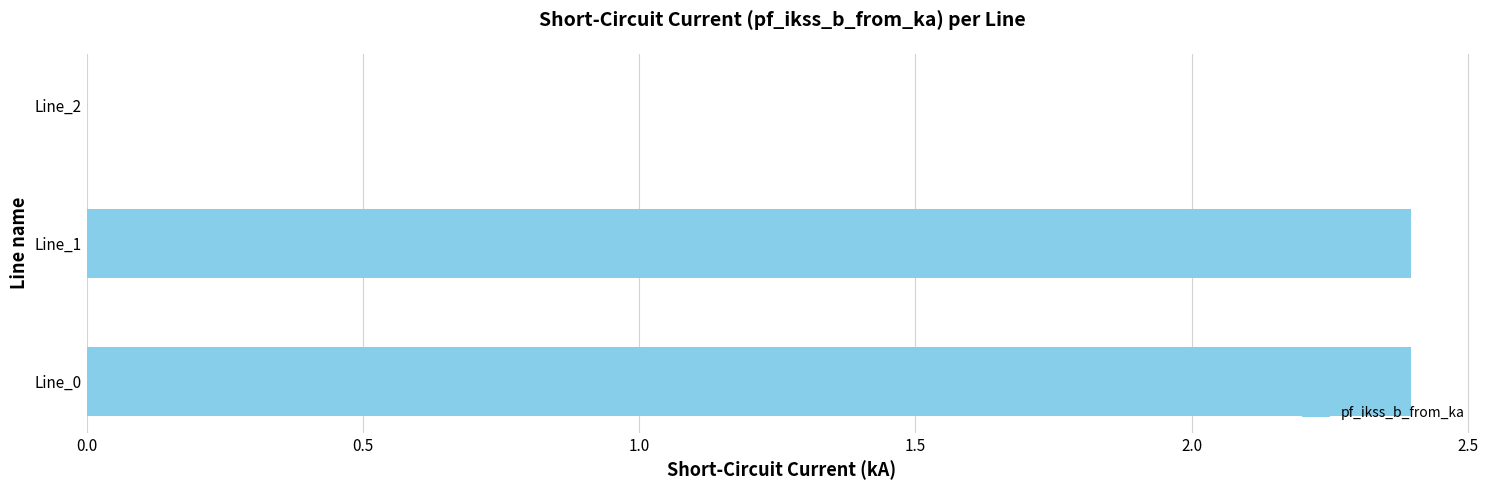

What is the ratio of the value at Line_1 to the value at Line_0?

1.0